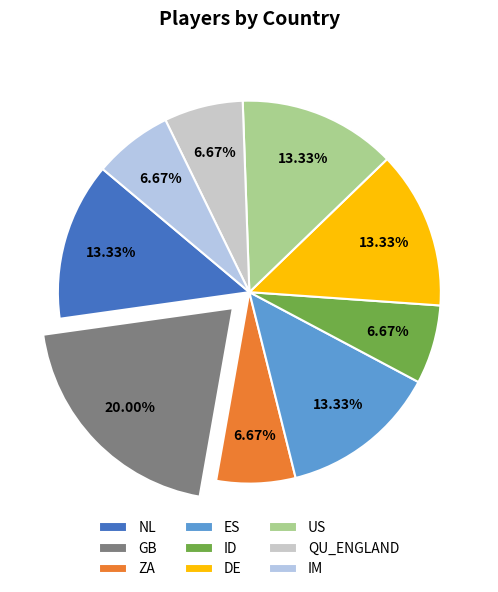

Count the number of slices in the pie.

9